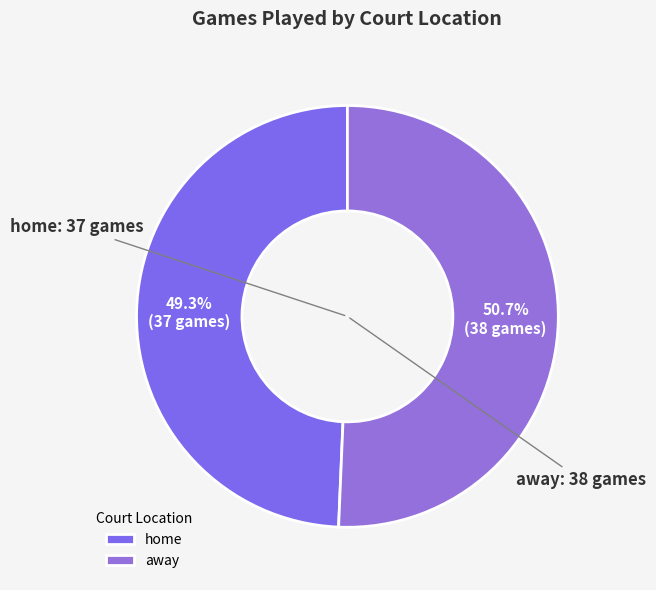

What is the majority slice?

away